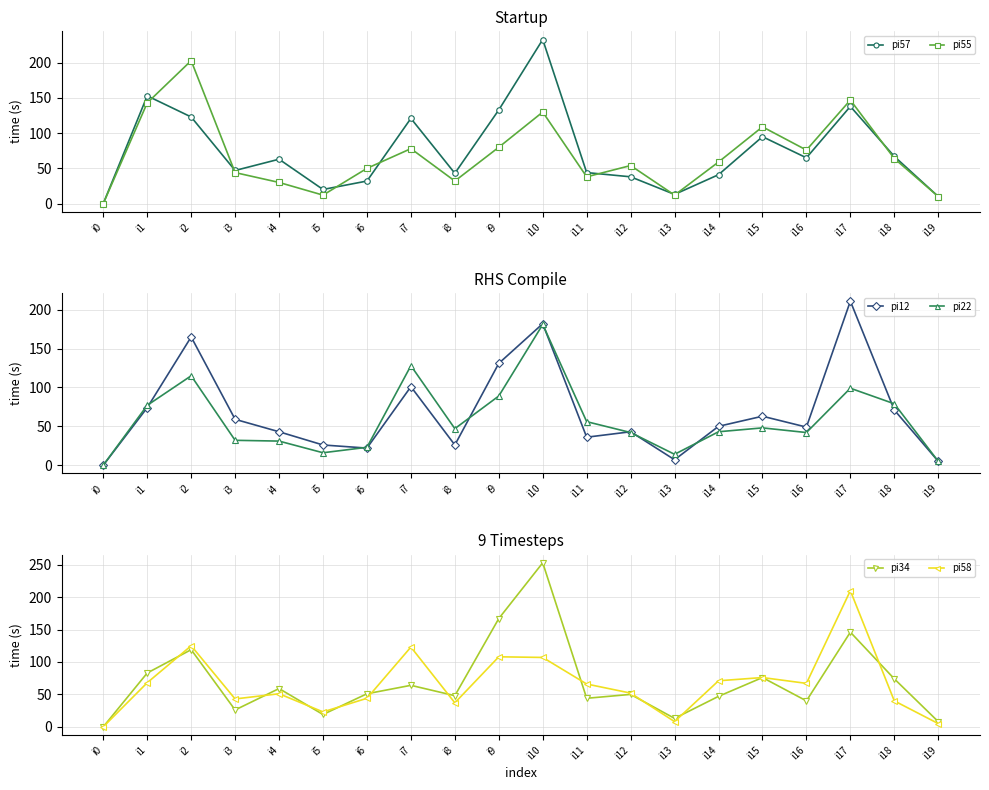

Where do pi22 and pi58 first cross each other?

i1 and i2